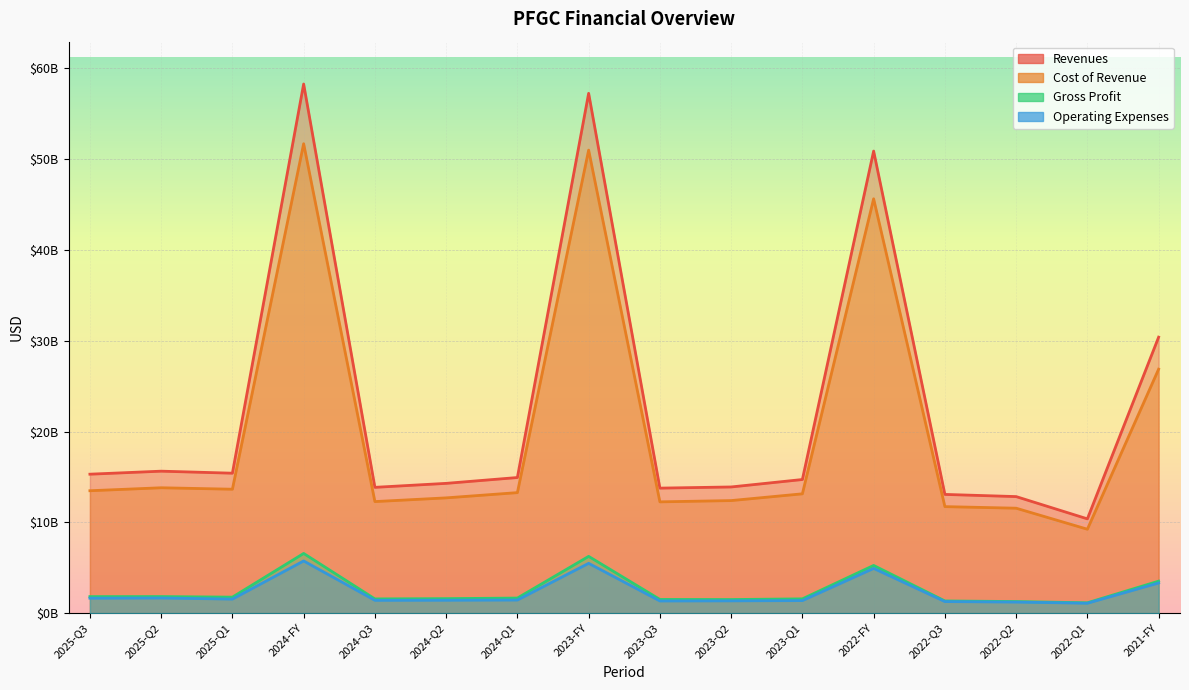

What is the approximate value of Gross Profit at 2025-Q2?

1827800000